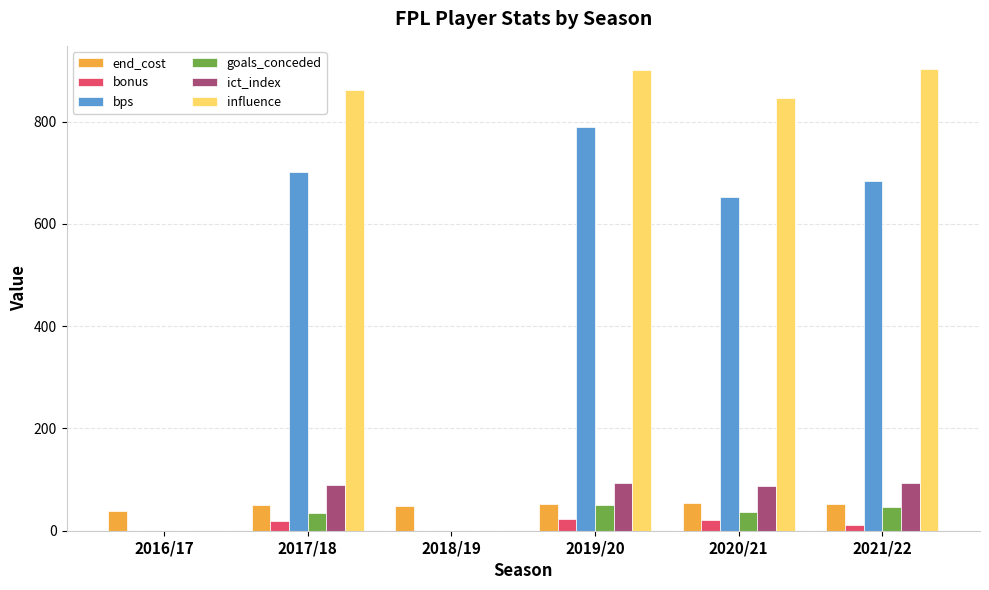

Which series changed the most between 2016/17 and 2017/18?

influence